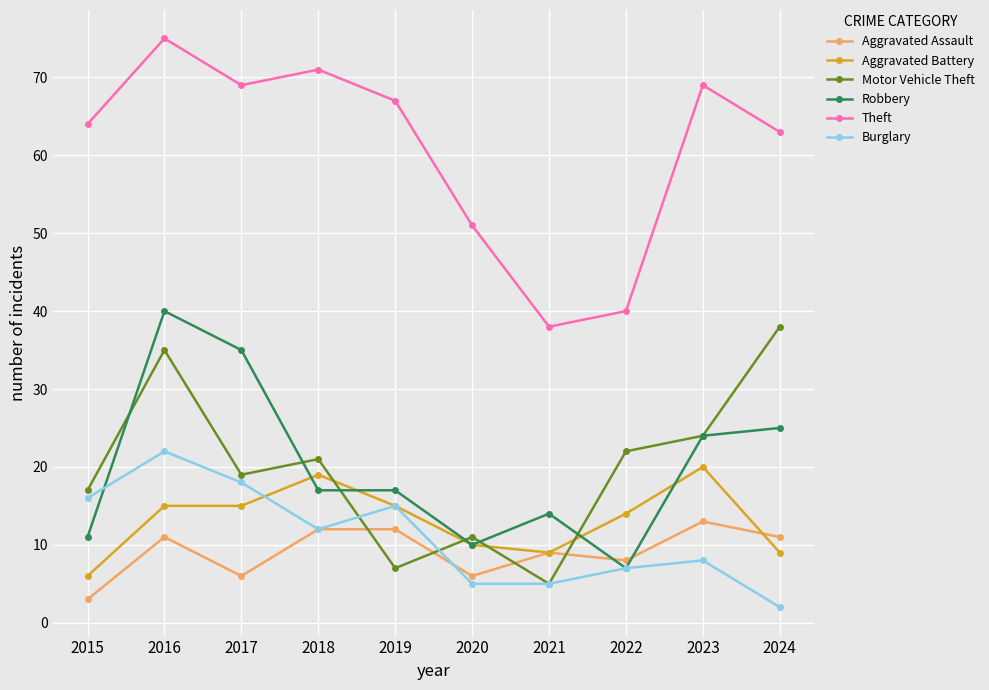

What is the total value across all series at 2019?

133